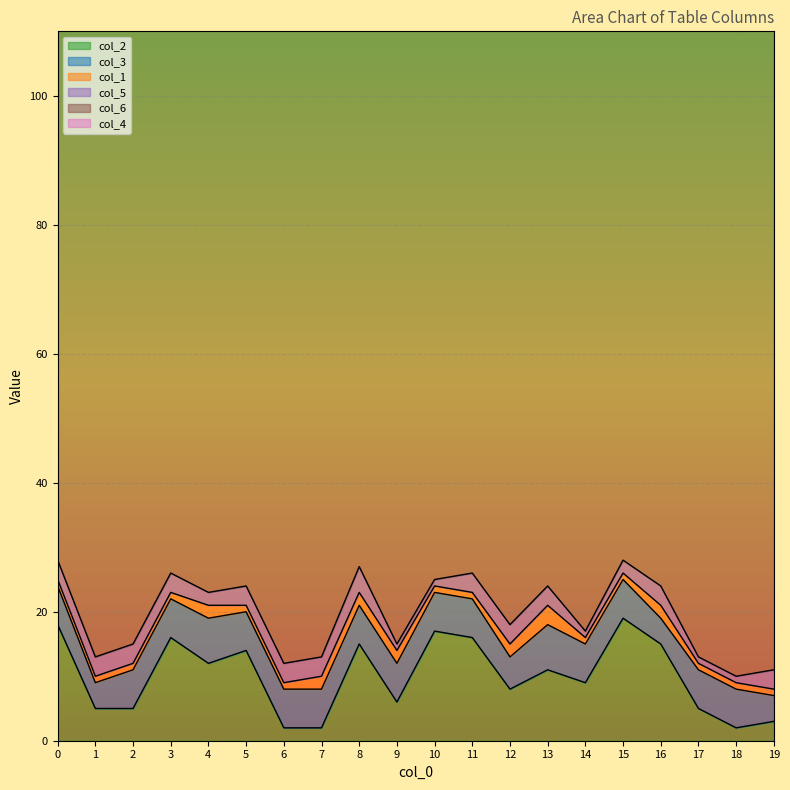

Is the value of col_3 at 5 greater than the value of col_5 at 14?

Yes